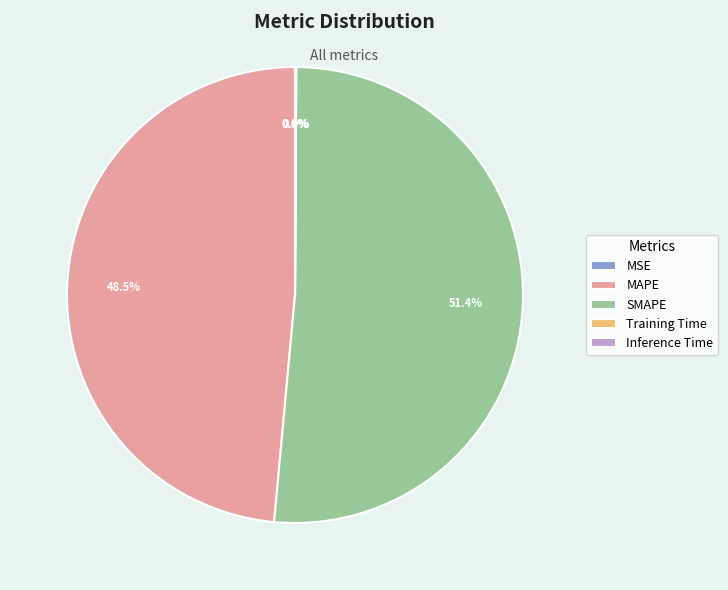

Is the sum of MAPE and SMAPE greater than half?

Yes